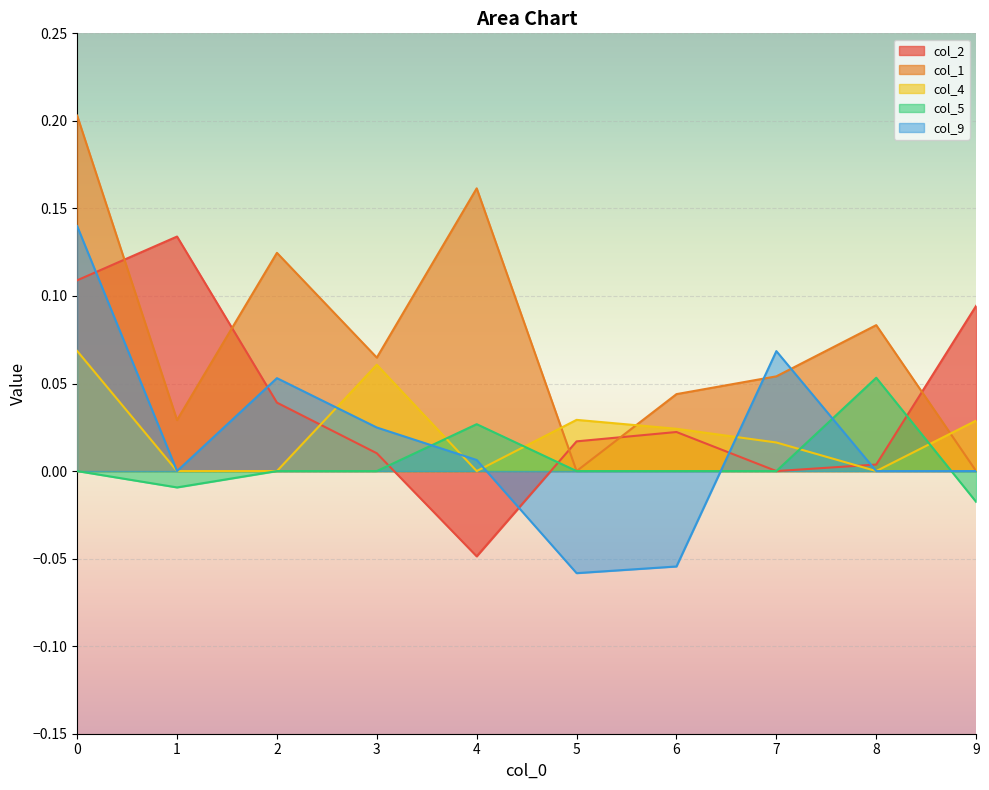

The value of col_9 at 2 is 0.1. True or false?

True